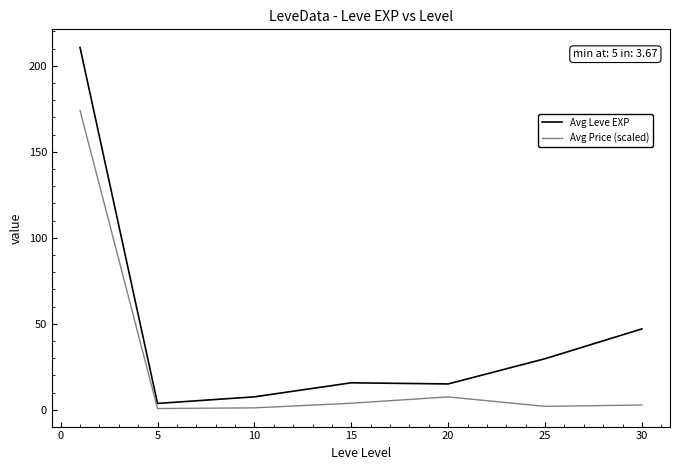

Rank the series by their maximum value, from lowest to highest.

Avg Price (scaled), Avg Leve EXP